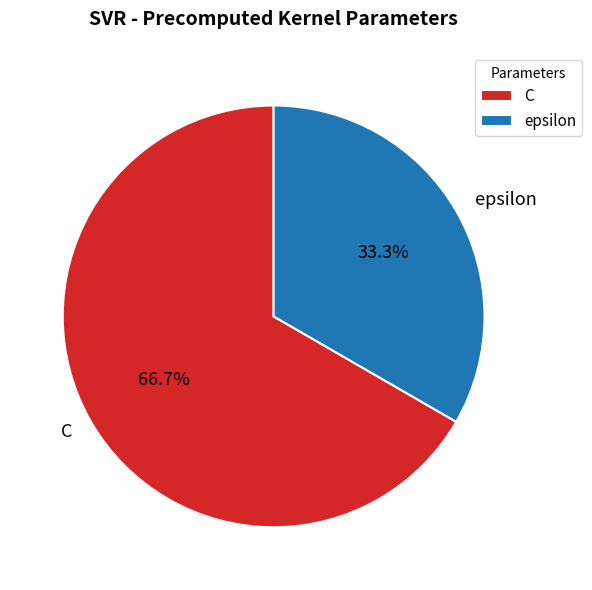

Which category has the biggest portion of the pie?

C